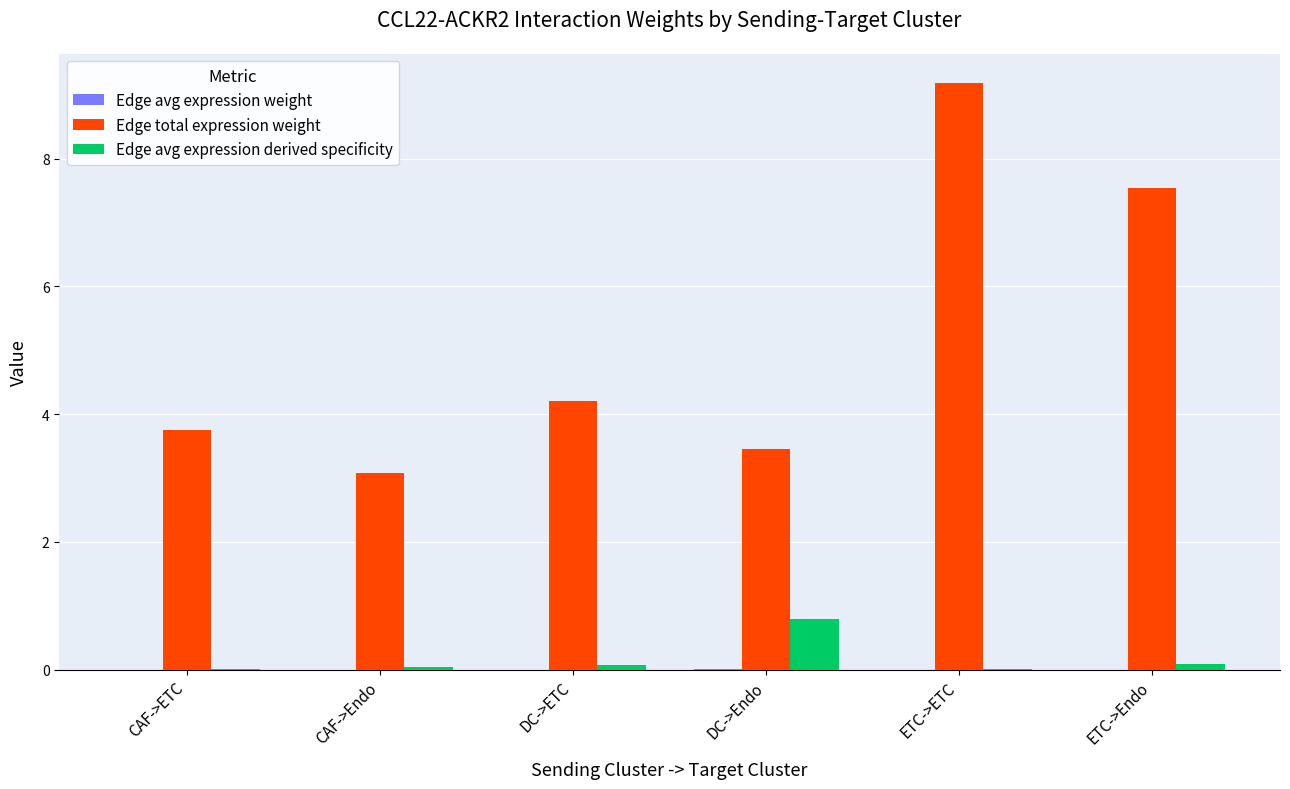

What is the maximum value for Edge total expression weight?

9.2